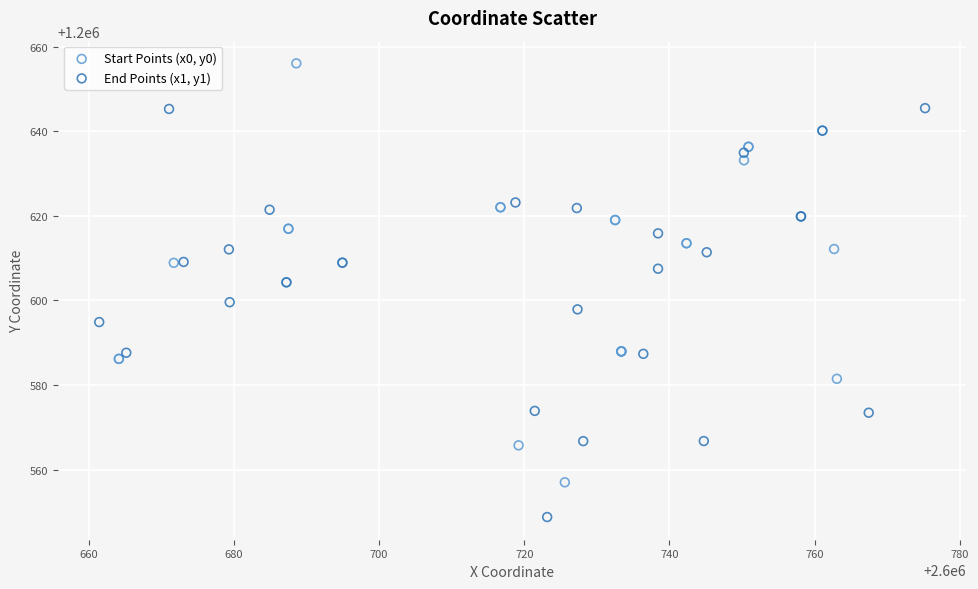

Which series contains the highest Y value?

Start Points (x0, y0)